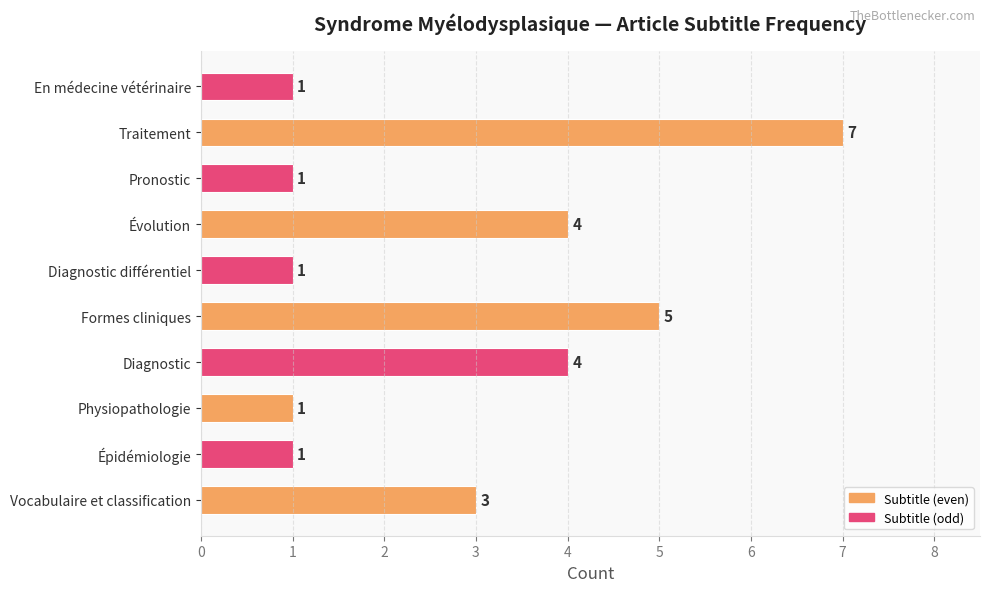

Does the chart contain any negative values?

No